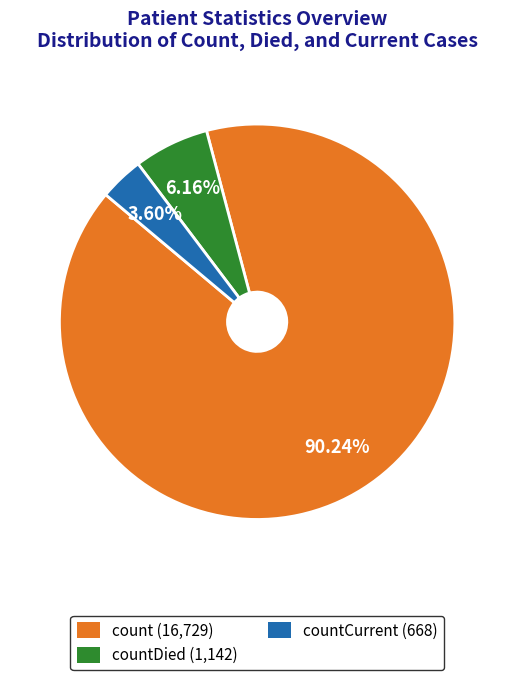

Which category has the biggest portion of the pie?

count (16,729)